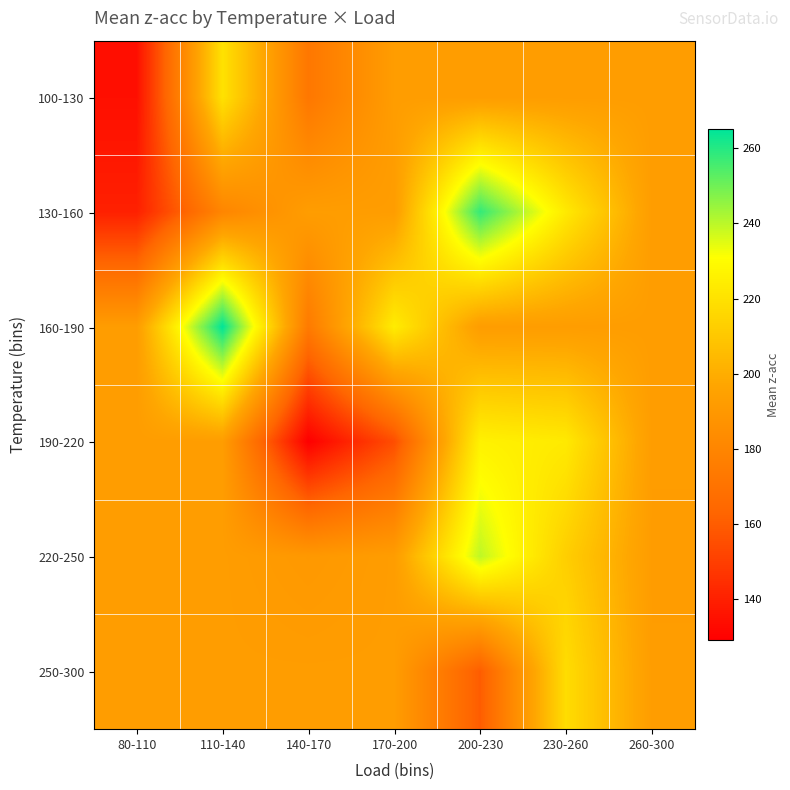

Which has a higher value, 80-110 or 260-300?

260-300